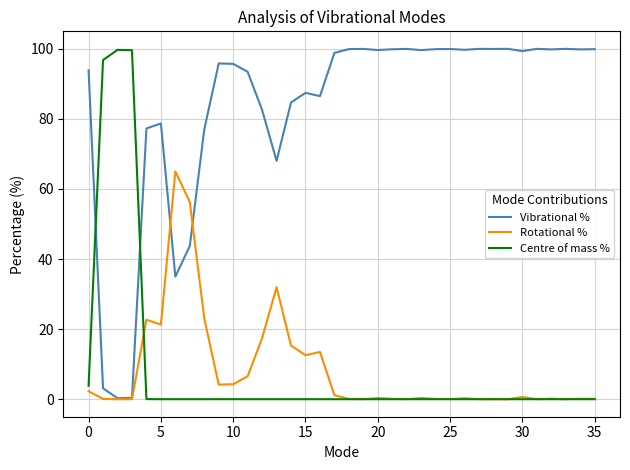

Which series has the largest total across all categories?

Vibrational %